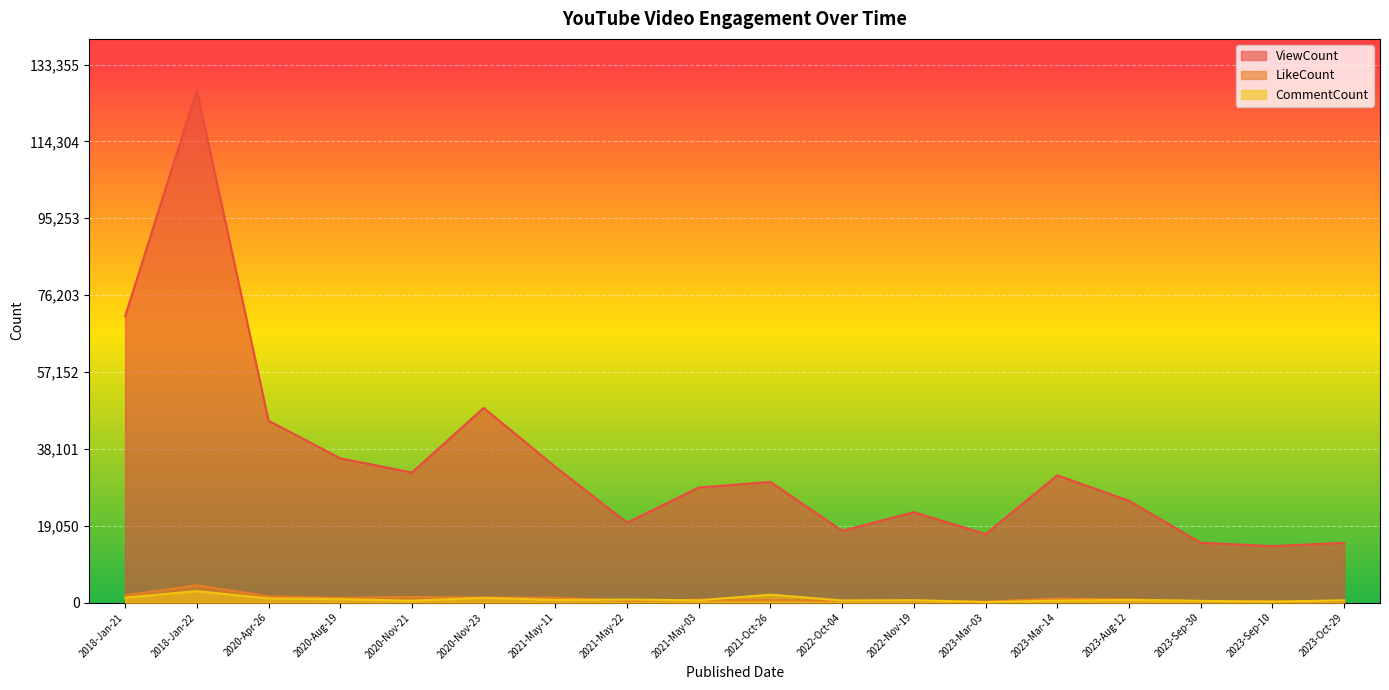

What is the difference between the highest and lowest values at 2023-Sep-10?

13768